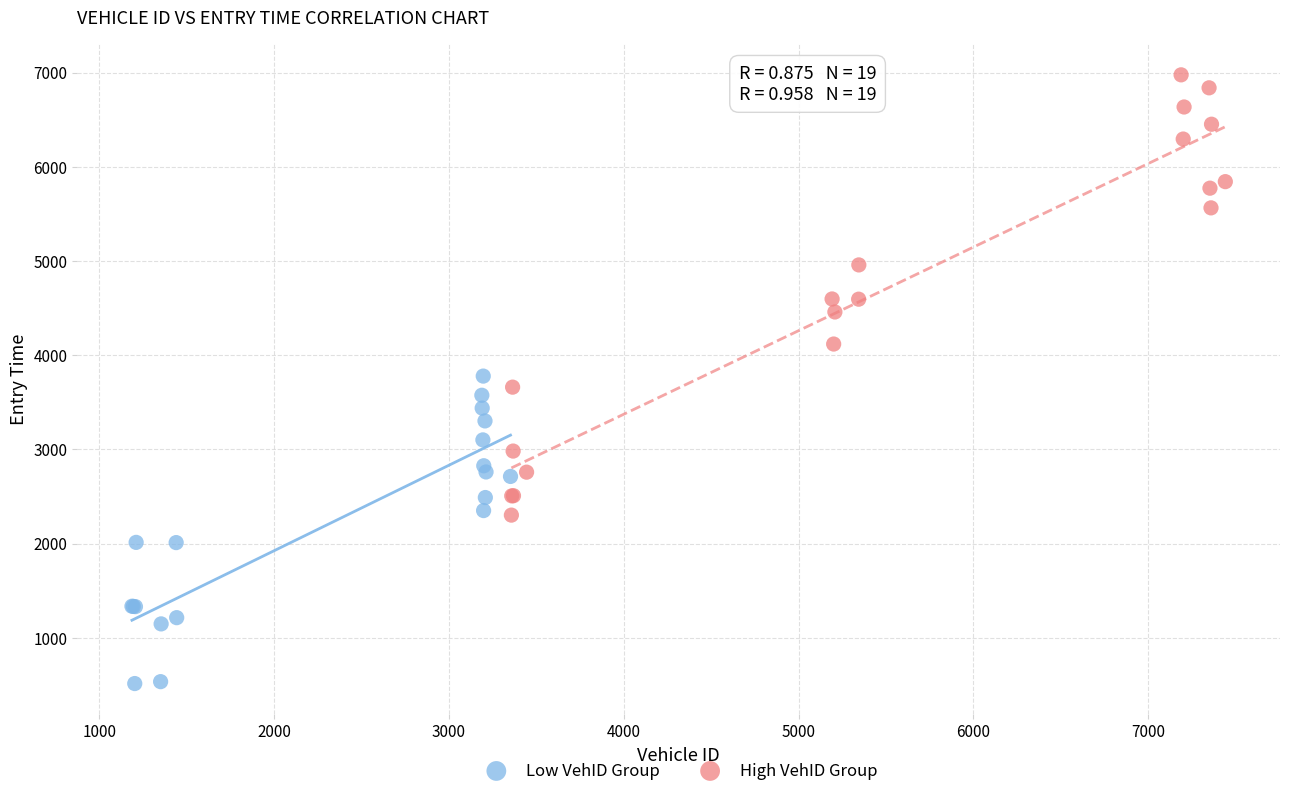

Which series has the largest Y range (max minus min)?

High VehID Group